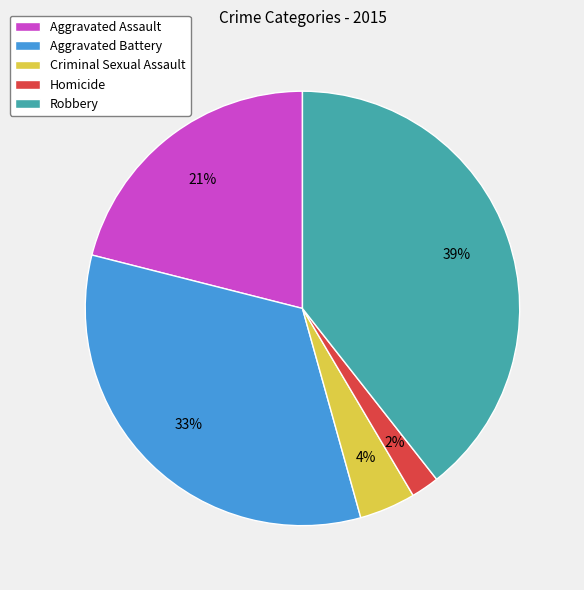

The Aggravated Battery slice represents 33% of the pie. True or false?

True